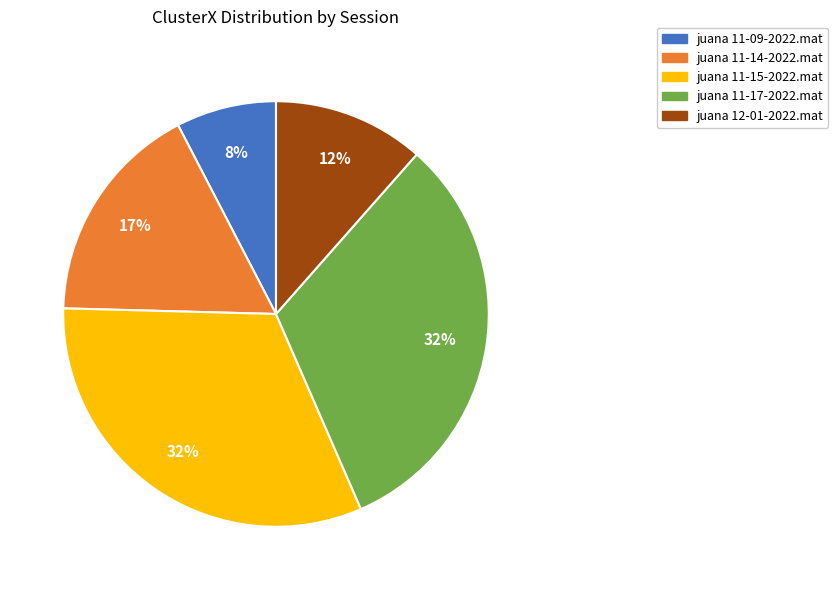

To the nearest percent, what portion does juana 11-14-2022.mat represent?

17%